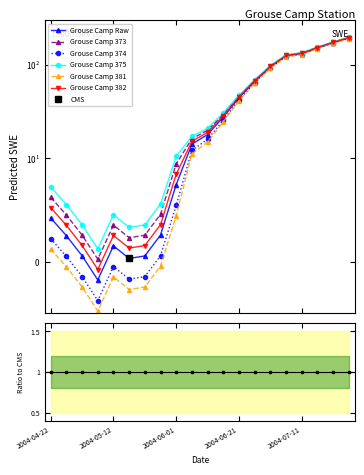

The chart shows a value of 0.3 at 2004-05-17. True or false?

True